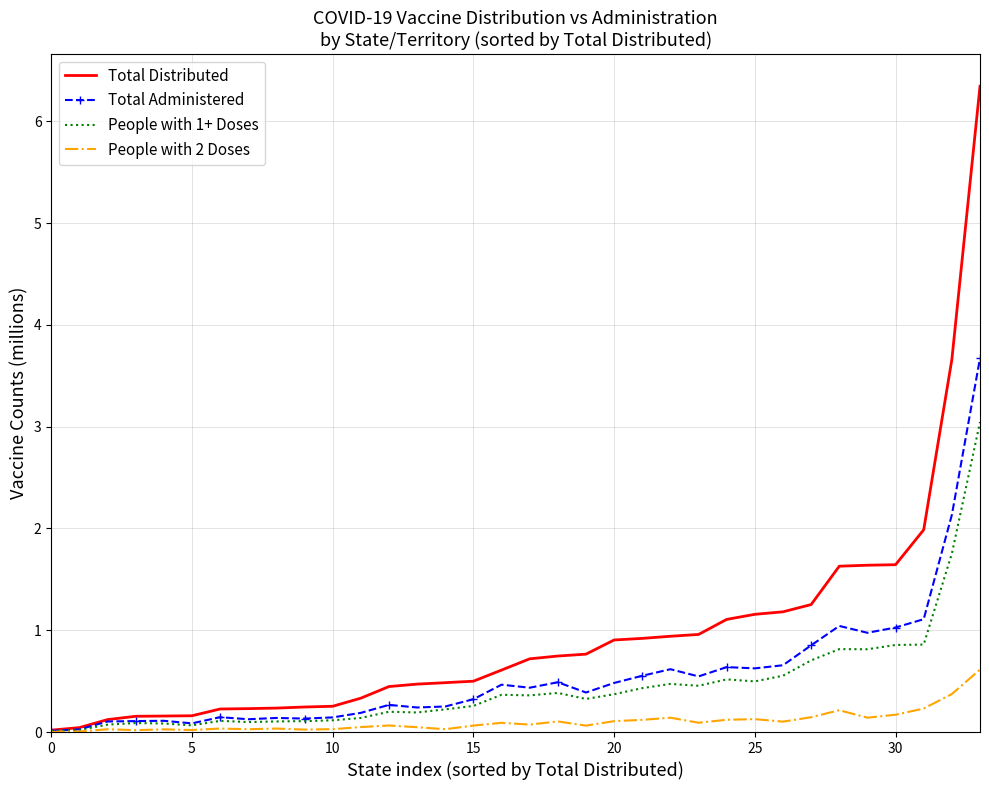

Which series has the largest range (max minus min)?

Total Distributed